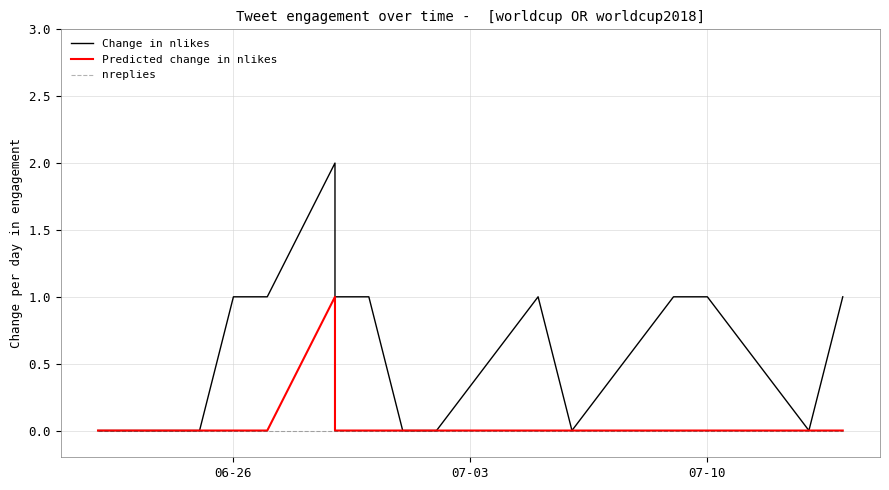

Reading right to left, list all the values displayed in this chart.

Change in nlikes: 1	0	1	1	0	1	0	0	1	1	2	1	1	0	0
Predicted change in nlikes: 0	0	0	0	0	0	0	0	0	0	1	0	0	0	0
nreplies: 0	0	0	0	0	0	0	0	0	0	0	0	0	0	0